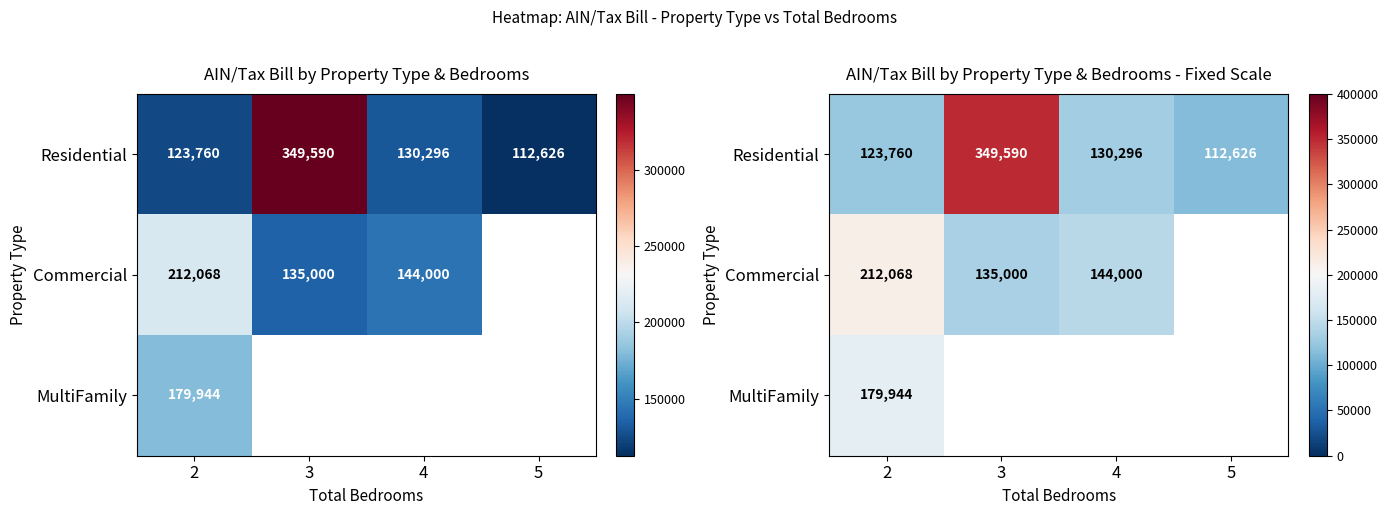

How many data points does each series have?

4